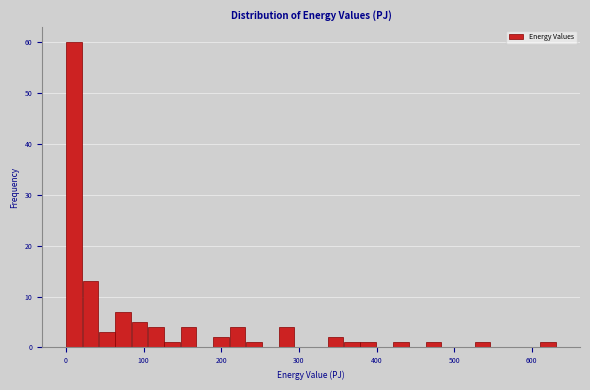

Read against the x-axis, roughly where is the centre of the tallest bar?

10